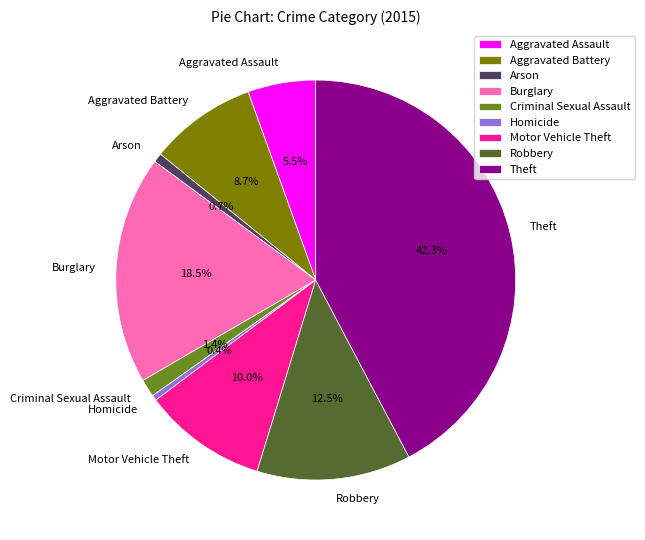

Count the number of slices in the pie.

9